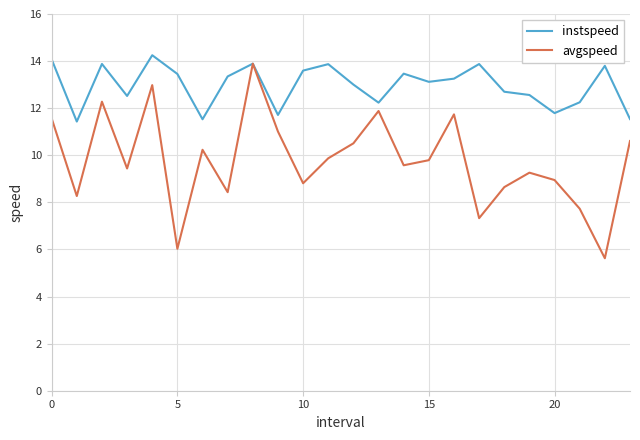

Which series has the largest range (max minus min)?

avgspeed